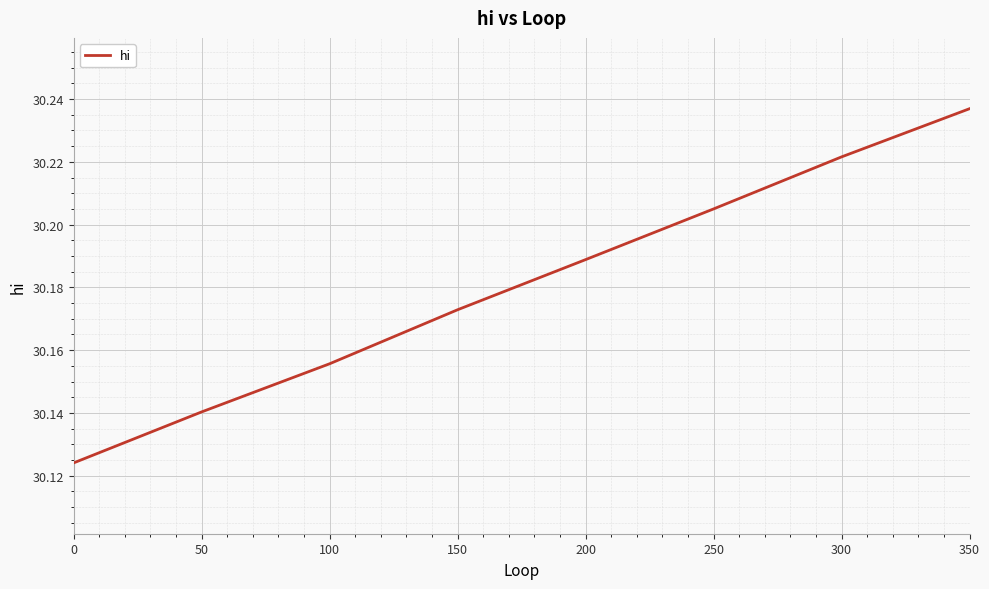

At which category does the chart reach its peak across all series?

350